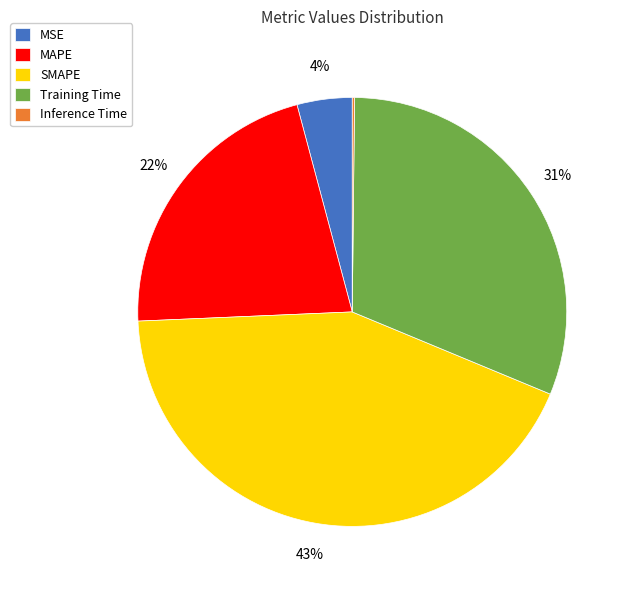

Which has a higher value, Training Time or MAPE?

Training Time